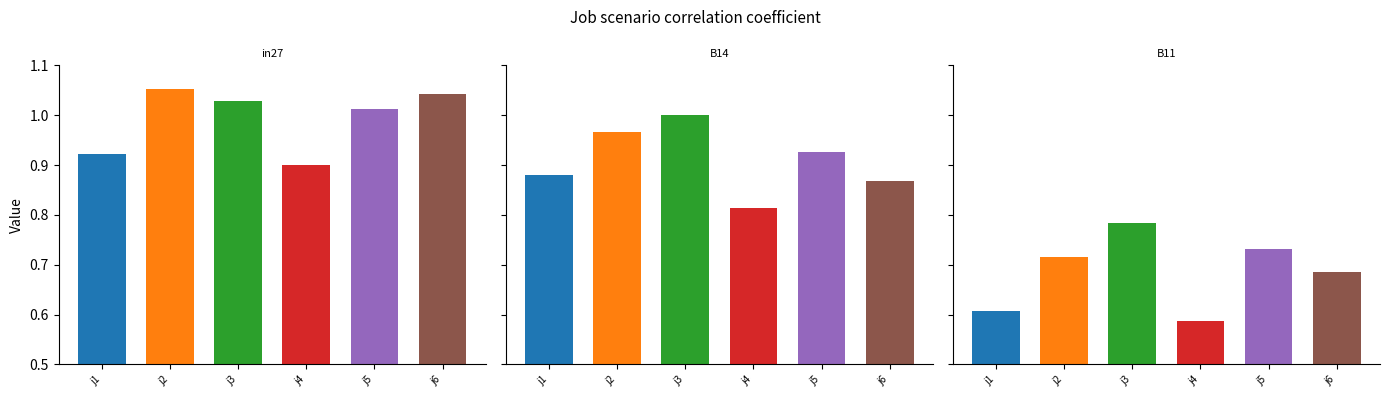

Rank the series by their average value, from lowest to highest.

B11, B14, in27